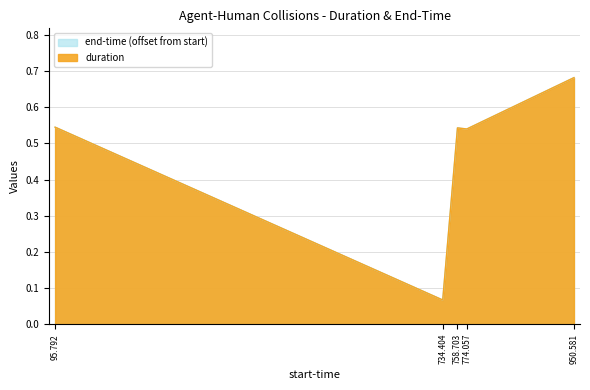

Where is the first local maximum?

758.703